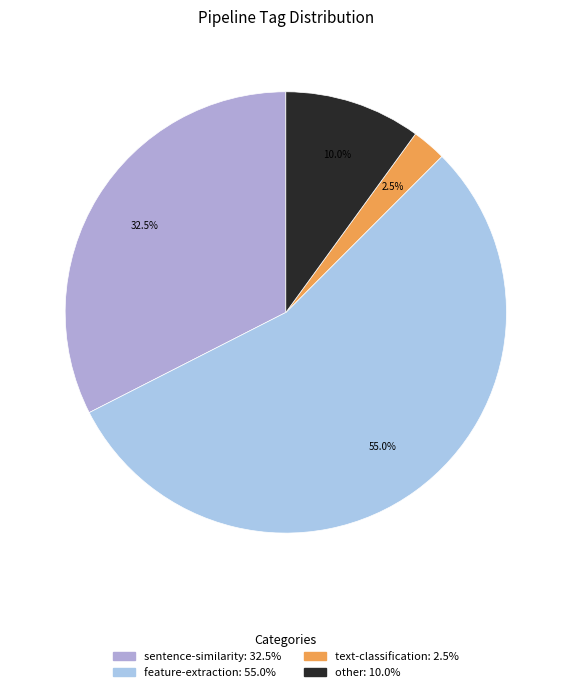

How many segments does this pie chart have?

4